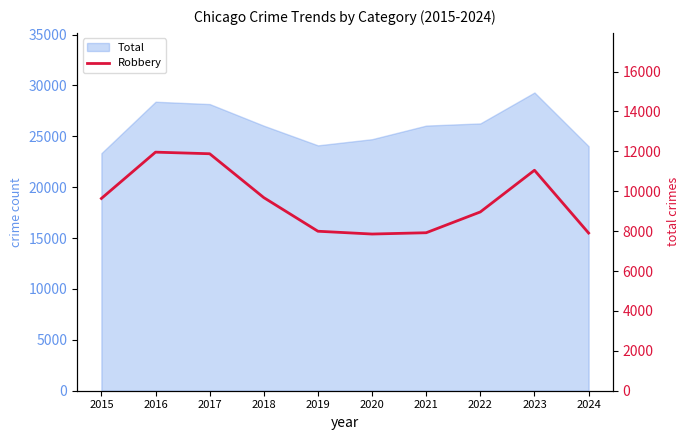

Between 2022 and 2017, which is larger?

2017